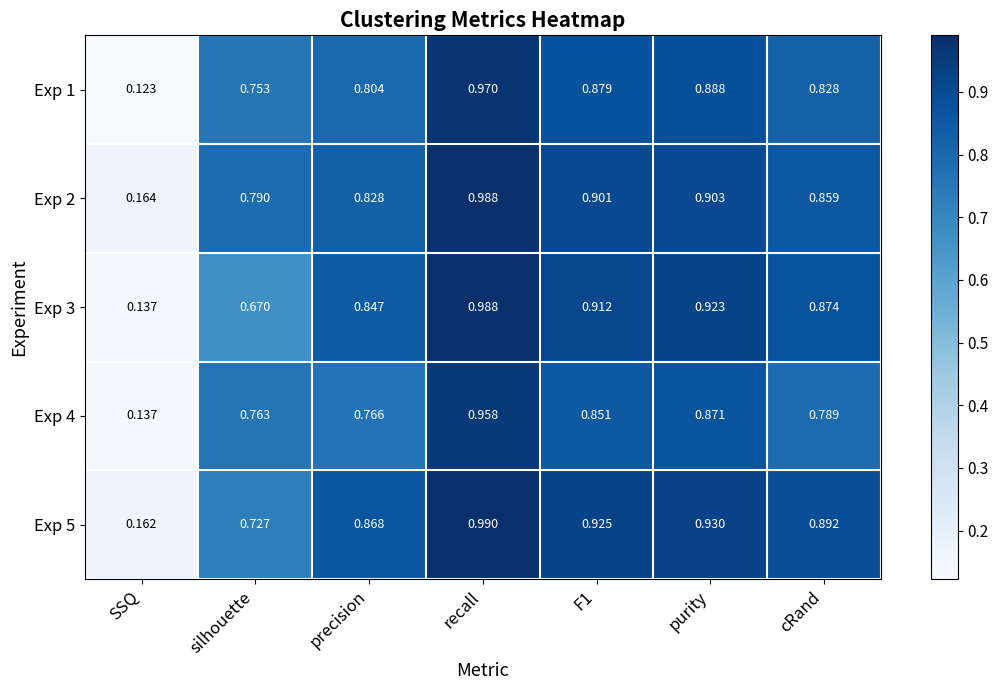

Where is Exp 3 nearest to the value 0?

SSQ